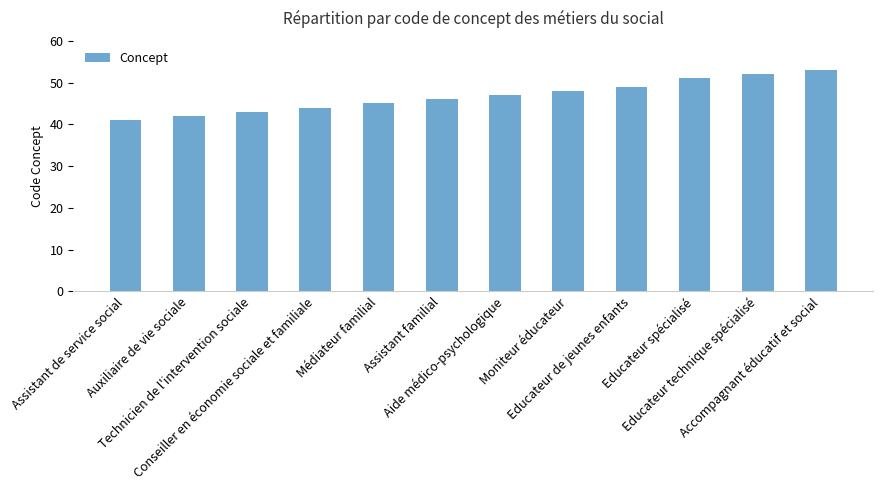

Reading left to right, transcribe all the data shown in this chart.

Assistant de service social=41	Auxiliaire de vie sociale=42	Technicien de l'intervention sociale=43	Conseiller en économie sociale et familiale=44	Médiateur familial=45	Assistant familial=46	Aide médico-psychologique=47	Moniteur éducateur=48	Educateur de jeunes enfants=49	Educateur spécialisé=51	Educateur technique spécialisé=52	Accompagnant éducatif et social=53